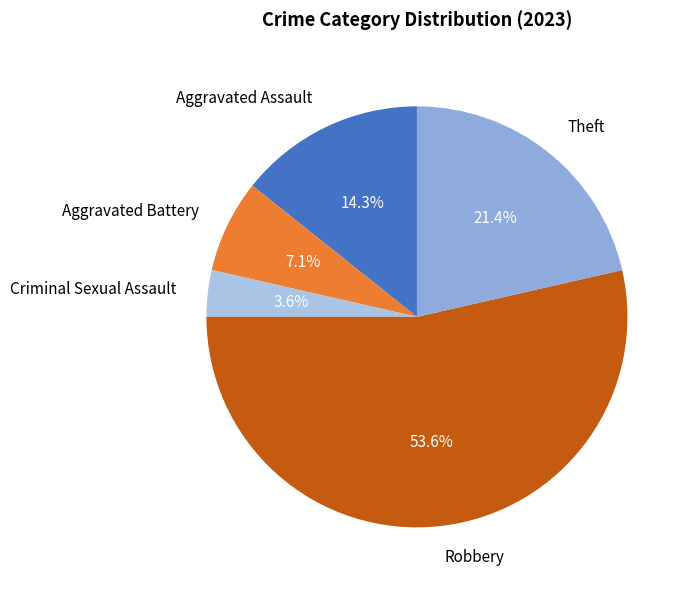

Is Robbery the majority of the pie?

Yes